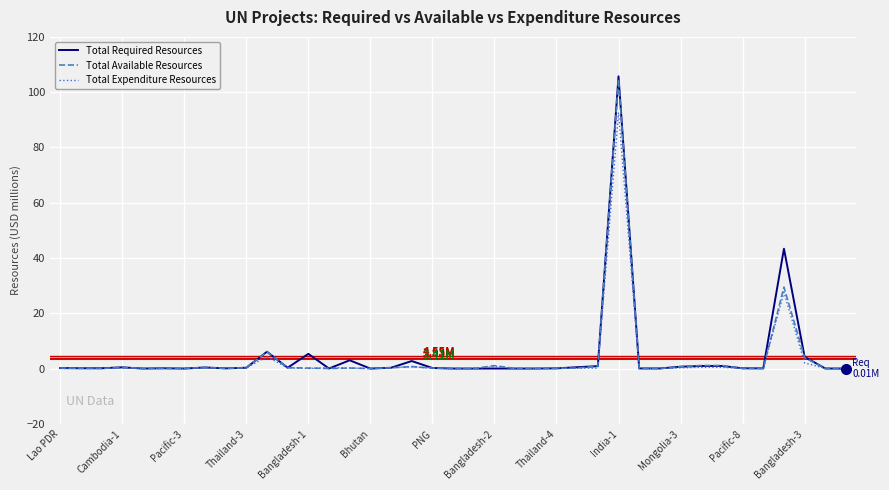

Which series has the widest spread of values?

Total Required Resources